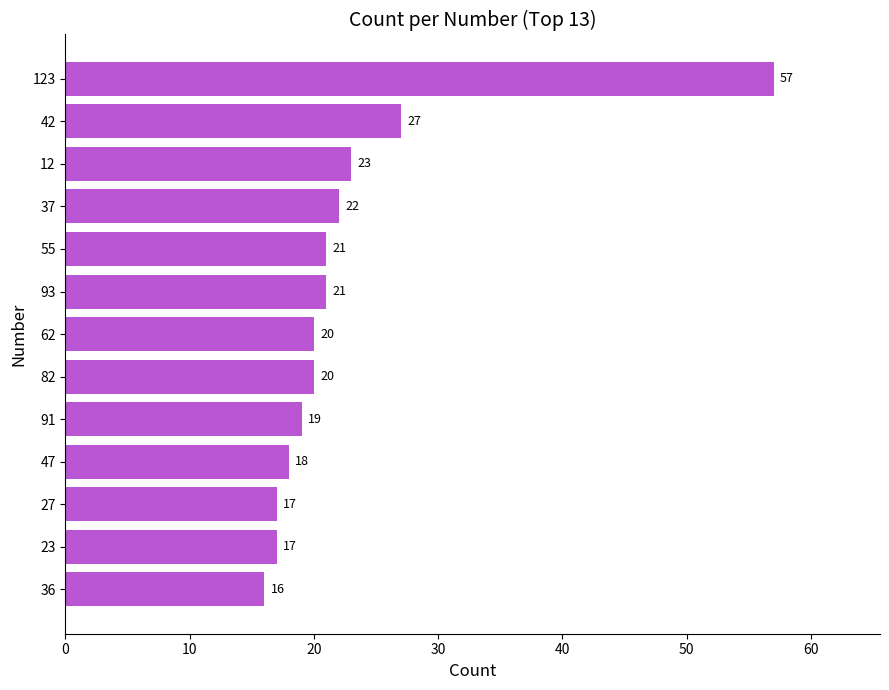

What position from the bottom is 36?

1